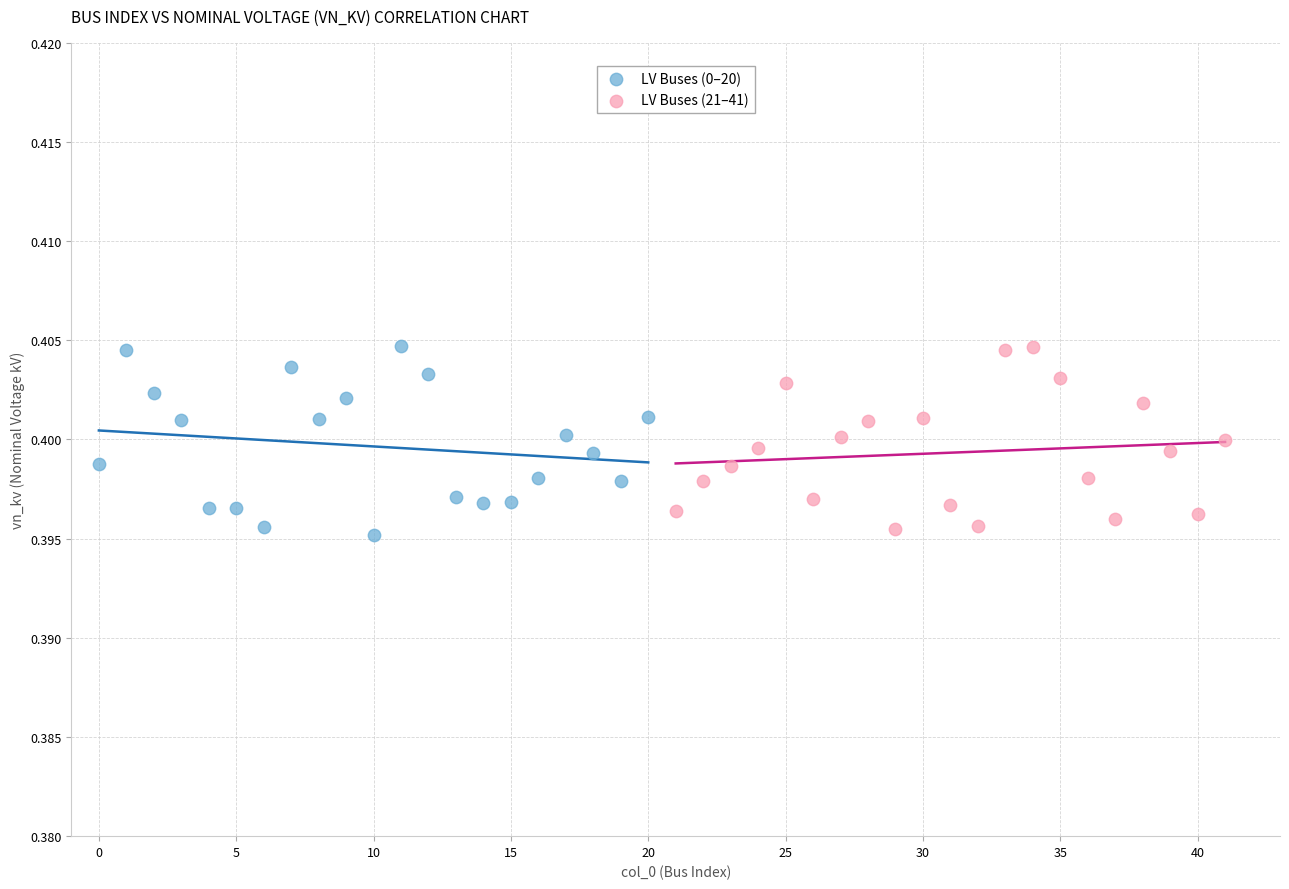

What are all the series names shown in the legend?

LV Buses (0–20), LV Buses (21–41)